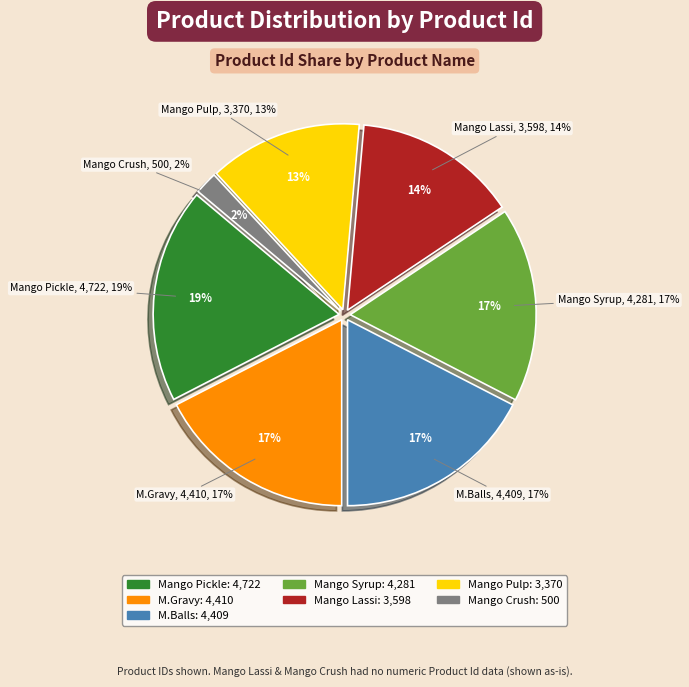

To the nearest percent, what is the difference between the MANCHURIAN GRAVY and Mango Crush slice percentages?

15%